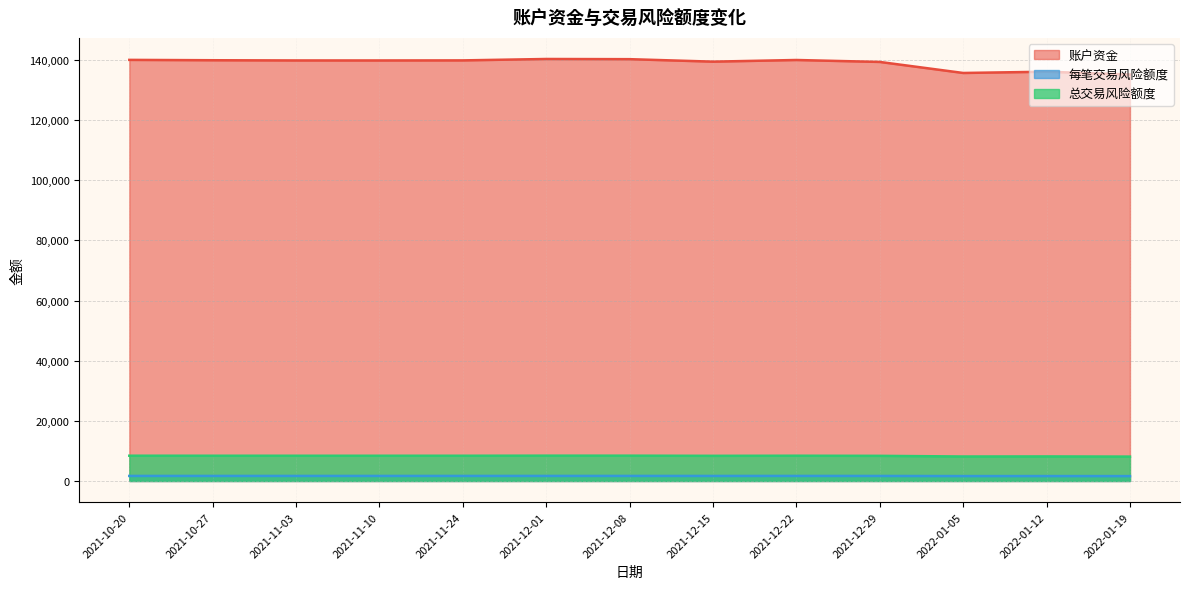

What is the difference between the 总交易风险额度 values at 2021-11-24 and 2021-11-10?

1.4